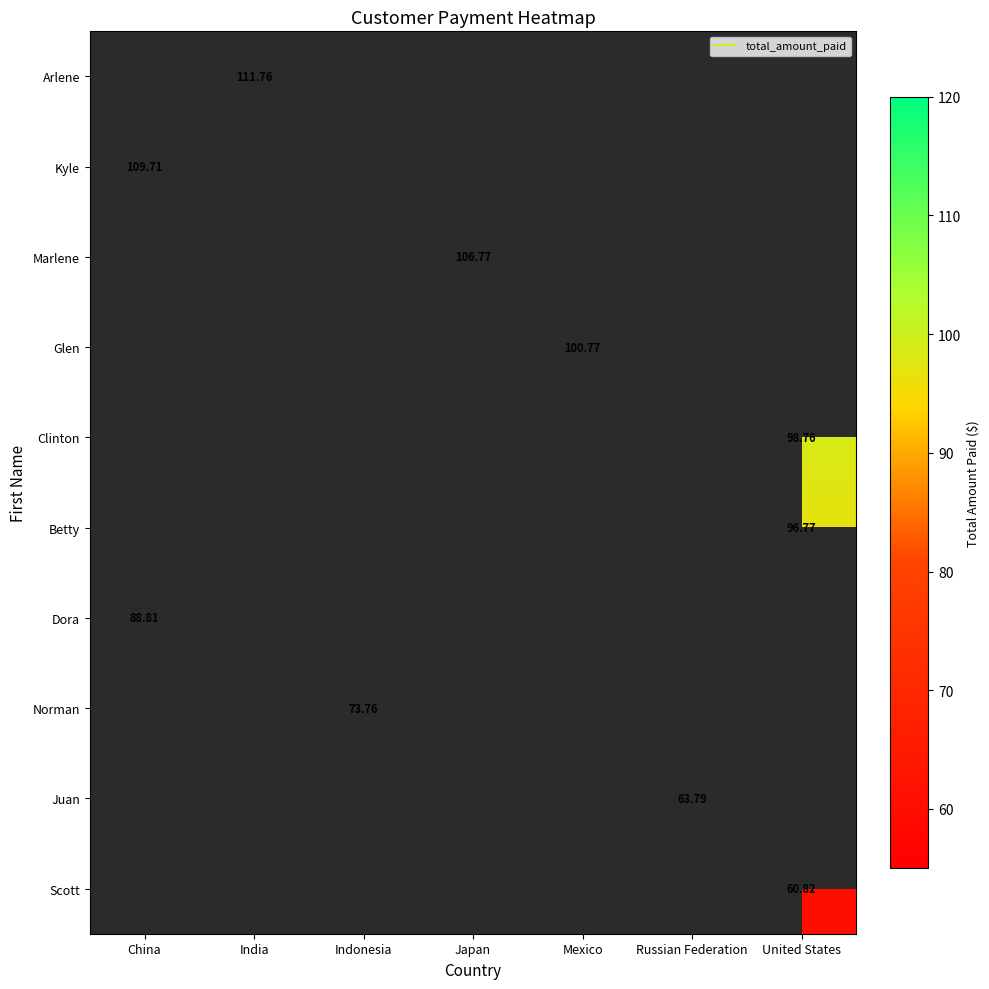

Count the number of data series in this chart.

10